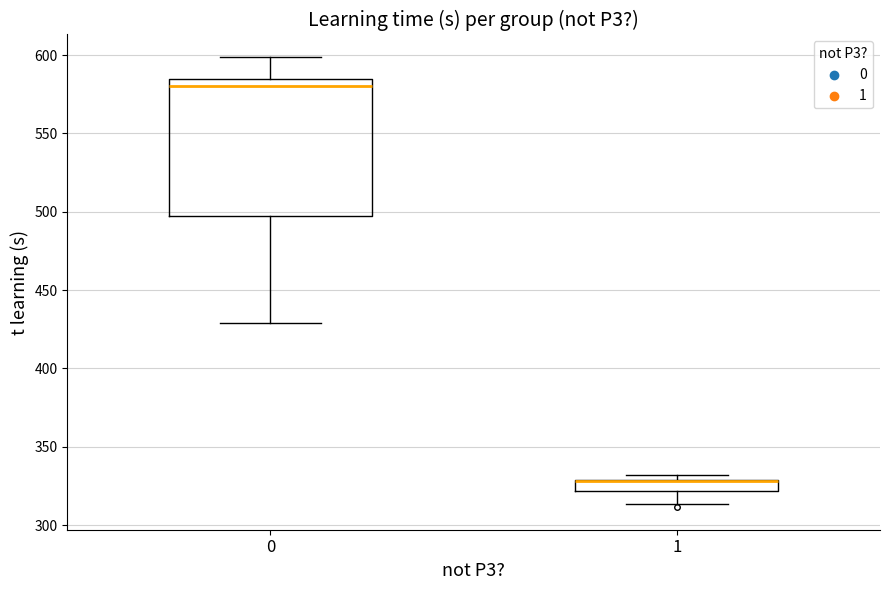

Where does the lower whisker of the box at x = 0 end on the y-axis? The values are not printed on the chart, so give them approximately, as read against the axis.

430